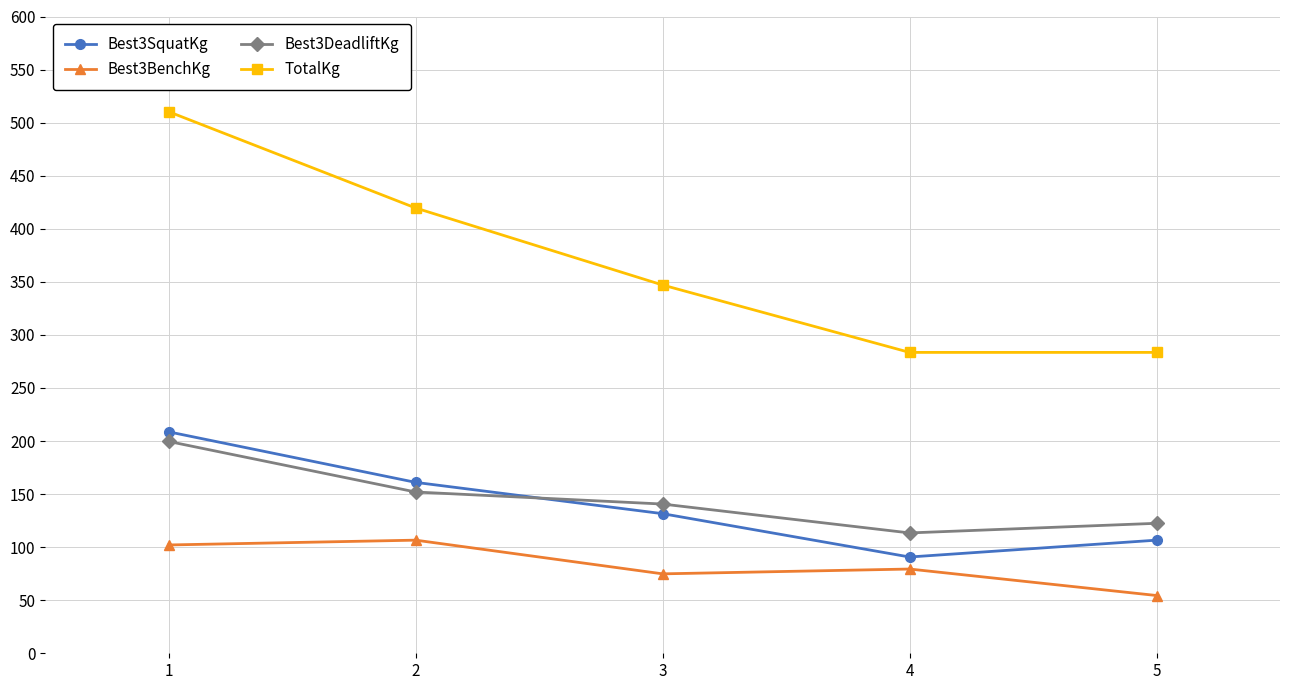

True or false: Best3DeadliftKg has more than 0 interior local peaks.

False